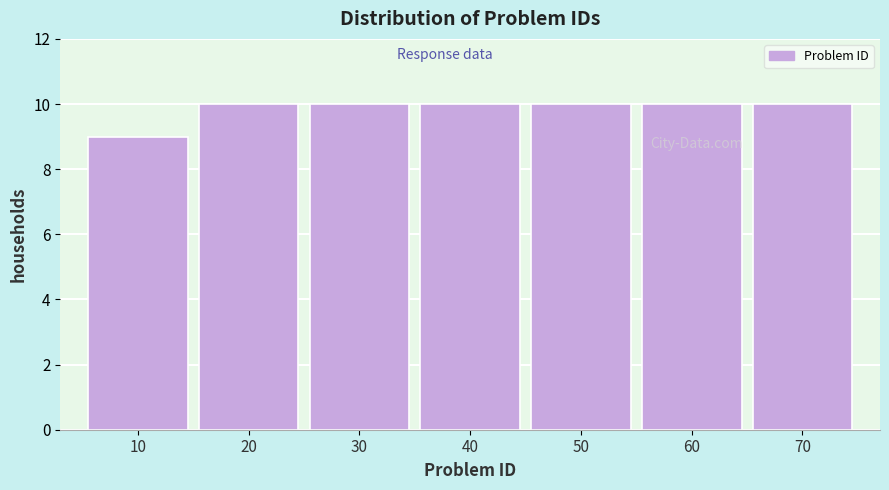

Reading left to right, what are all the values shown in this chart?

10=9	20=10	30=10	40=10	50=10	60=10	70=10